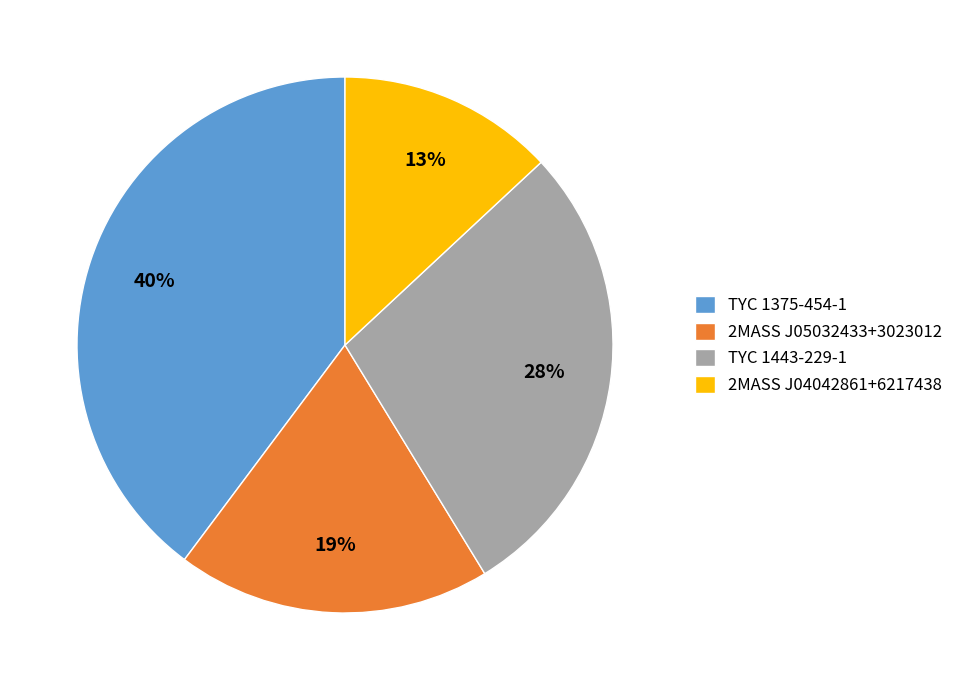

What percentage is the 2MASS J05032433+3023012 slice, to the nearest percent?

19%